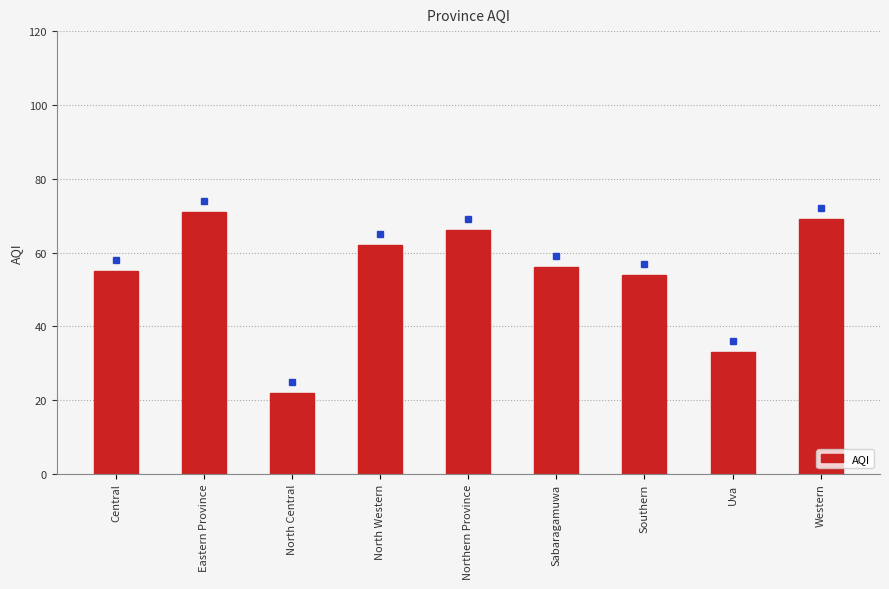

At which category does the chart reach its minimum across all series?

North Central